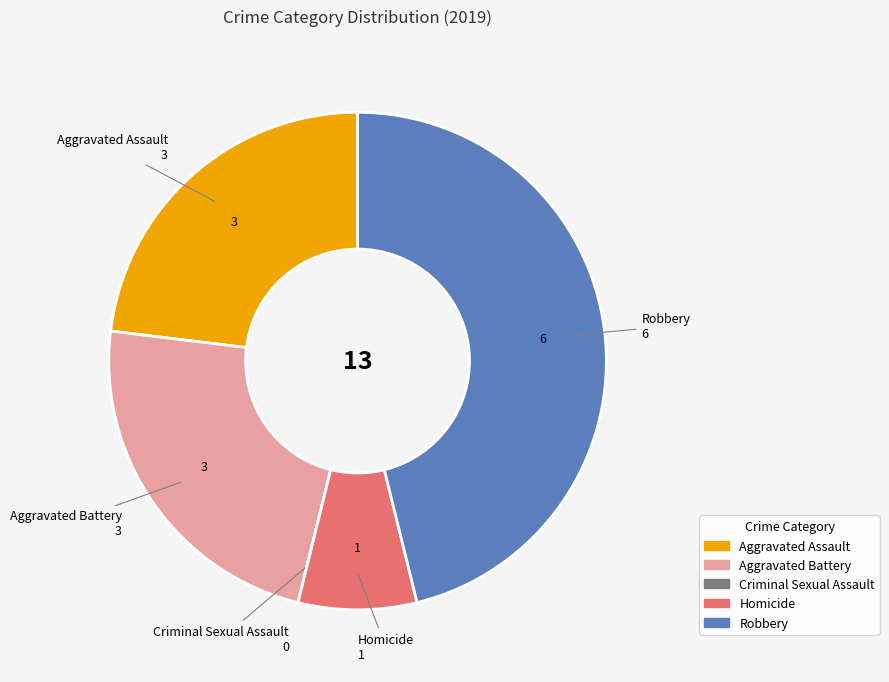

What is the ratio of the value at Aggravated Battery to the value at Robbery?

0.5